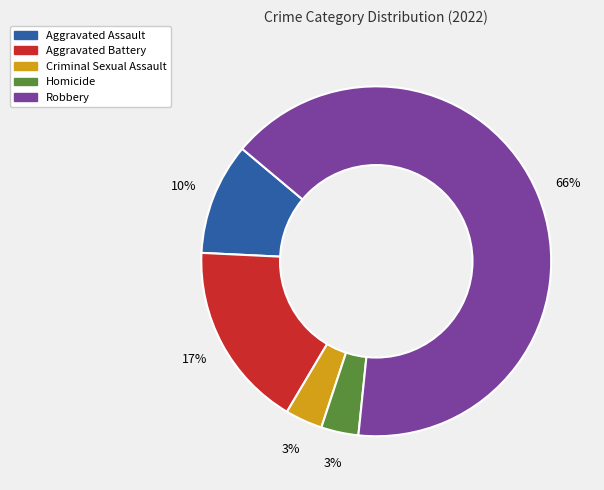

Is it true that Criminal Sexual Assault is 3% of the pie?

True